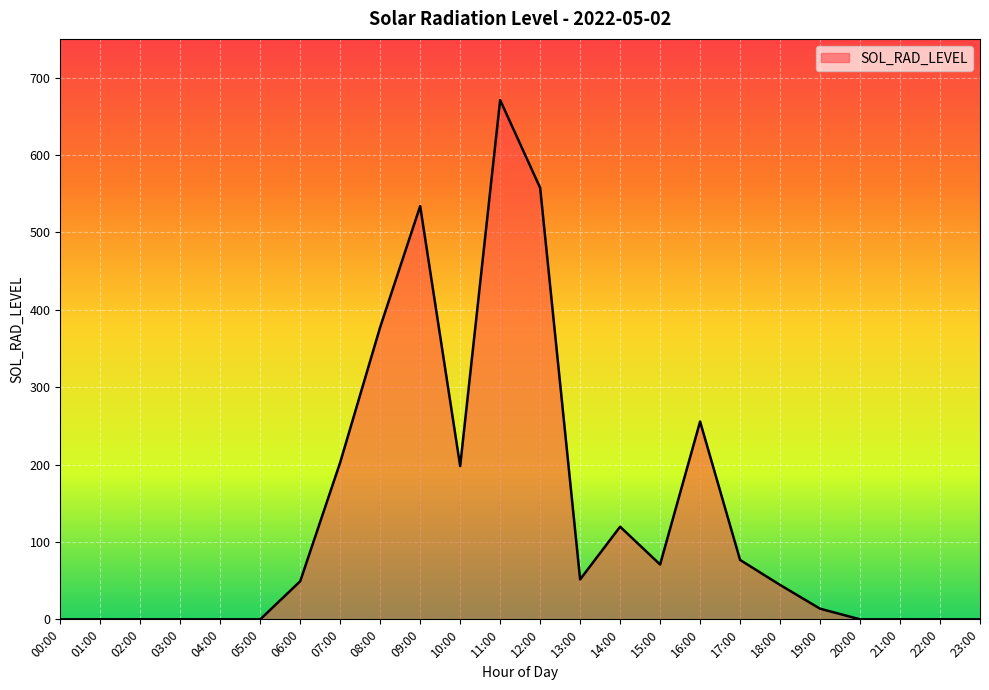

What is the ratio of the value at 09:00 to the value at 18:00?

12.0